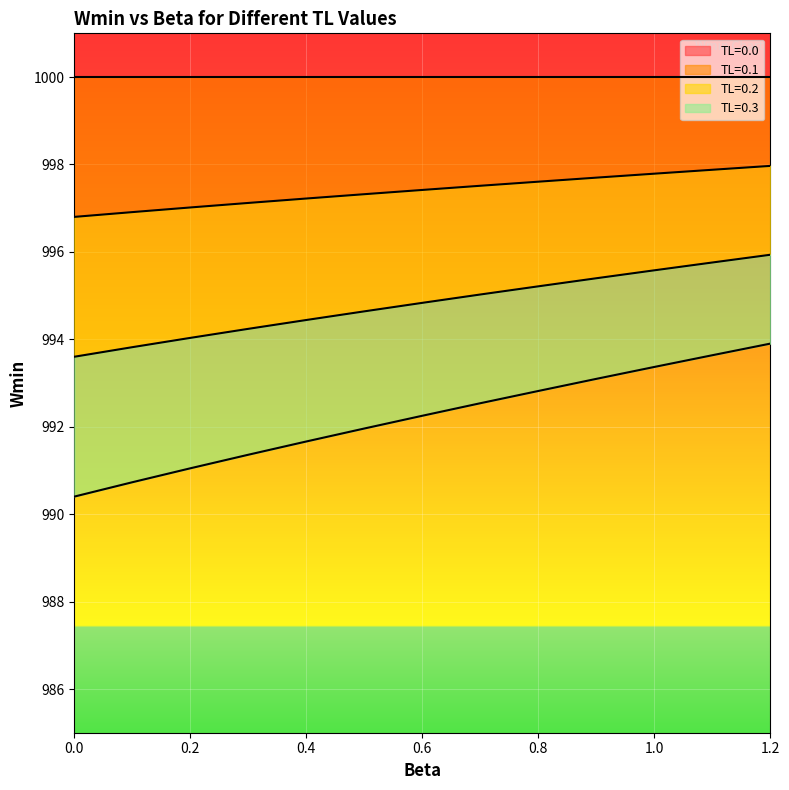

The value of TL=0.1 at 0.2 is 1536.9. True or false?

False